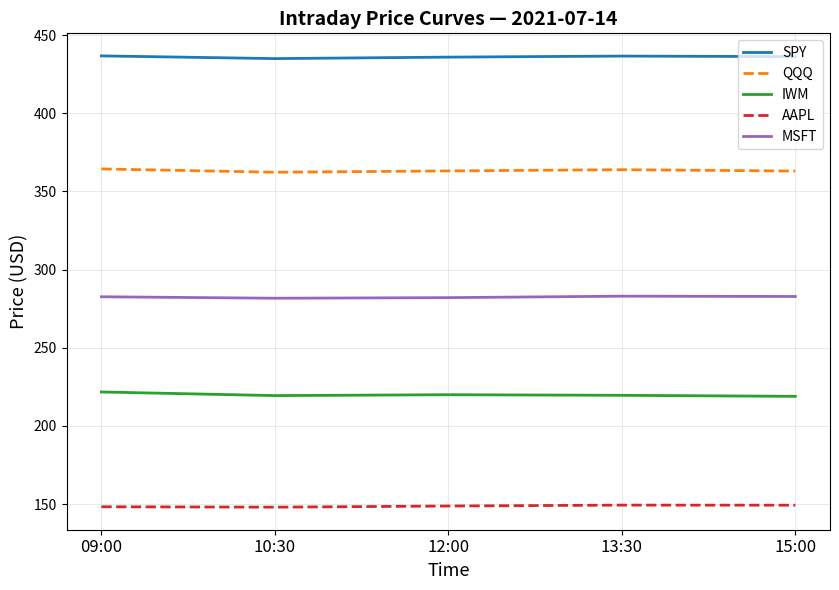

Which series has the largest total across all categories?

SPY